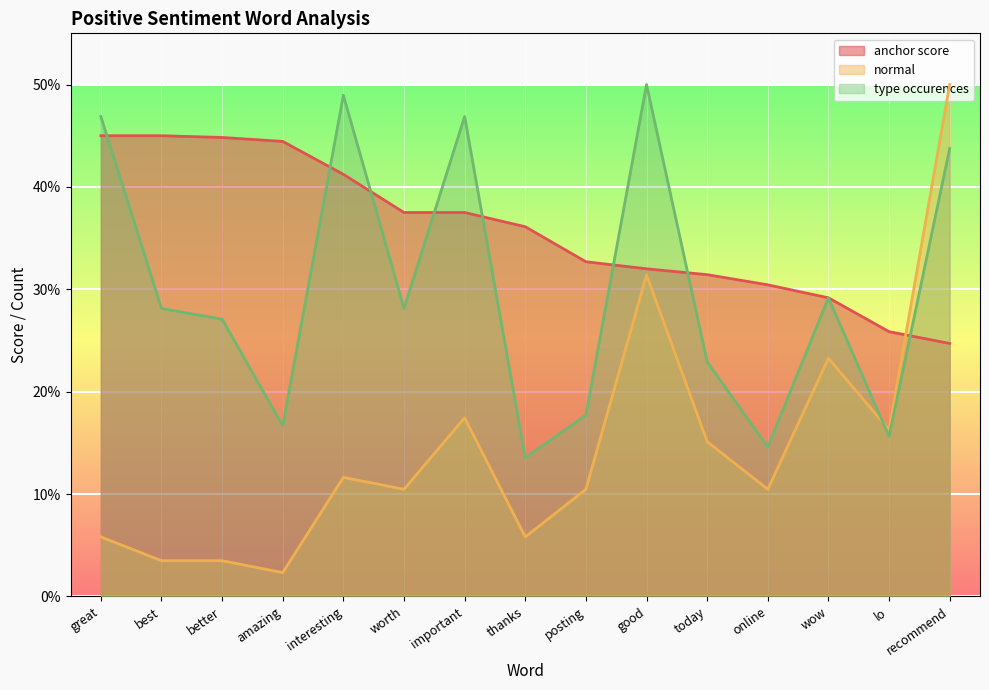

What is the smallest value displayed?

2.3